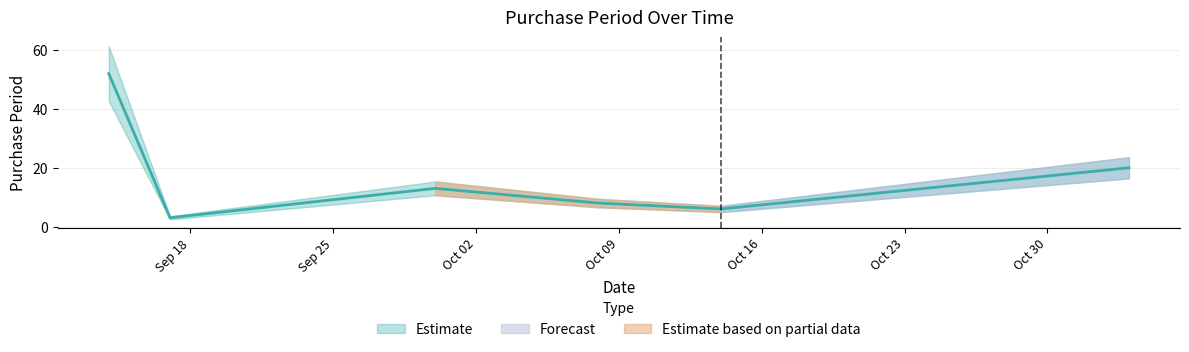

True or false: the data shows 52 at 2015-09-14.

True